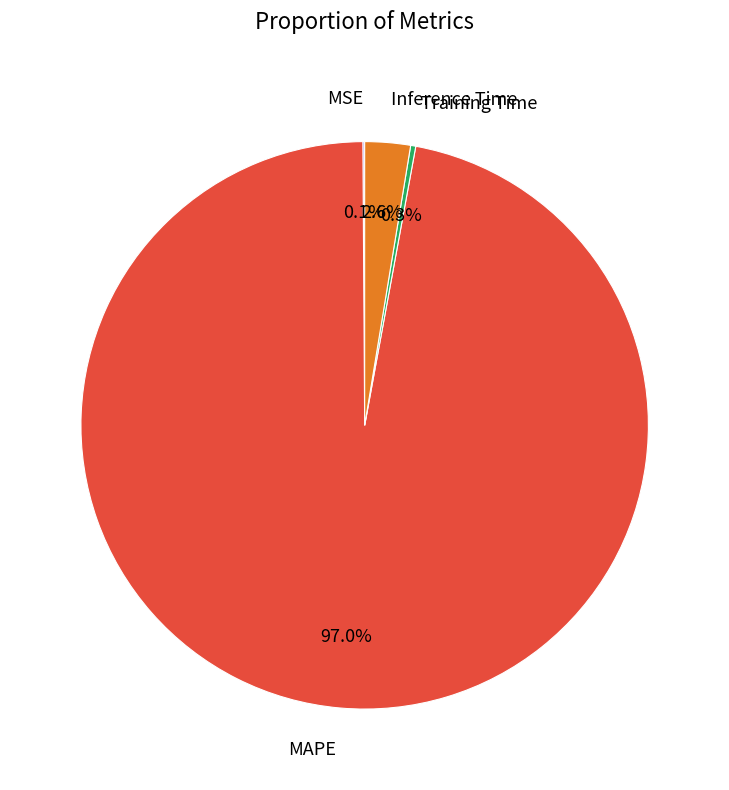

To the nearest percent, what is the difference between the largest and smallest slice percentages?

97%